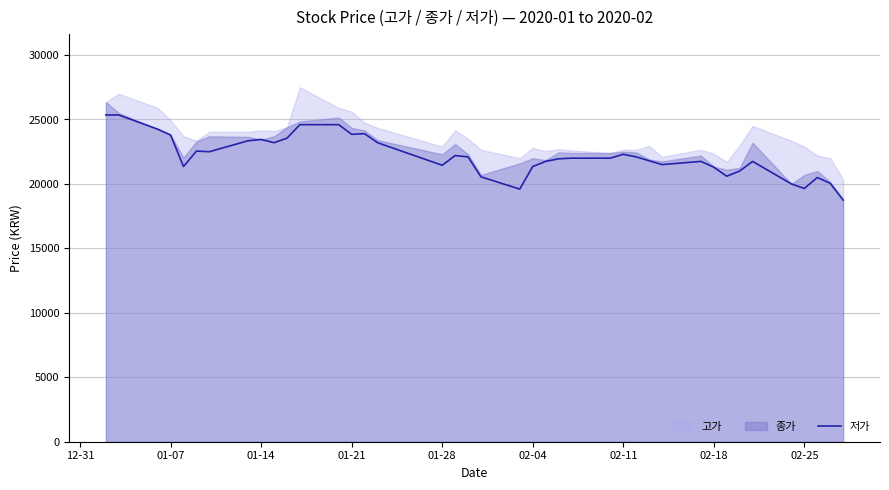

How many points are lower than both their immediate neighbors (excluding endpoints)?

9